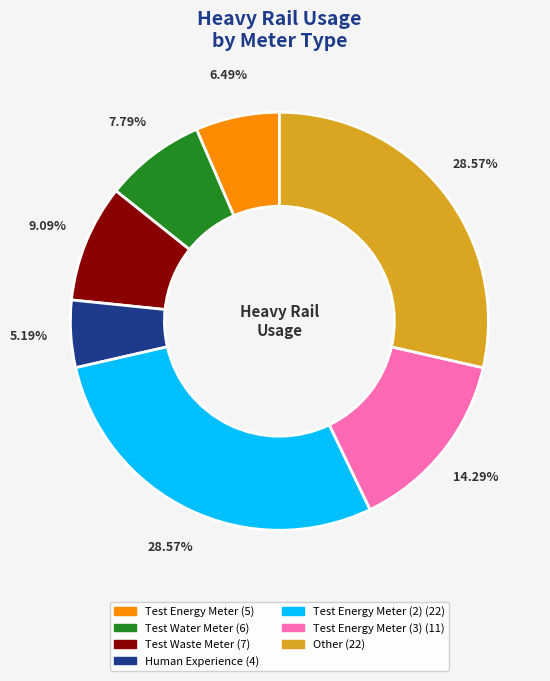

Is there any slice that represents more than half of the pie?

No